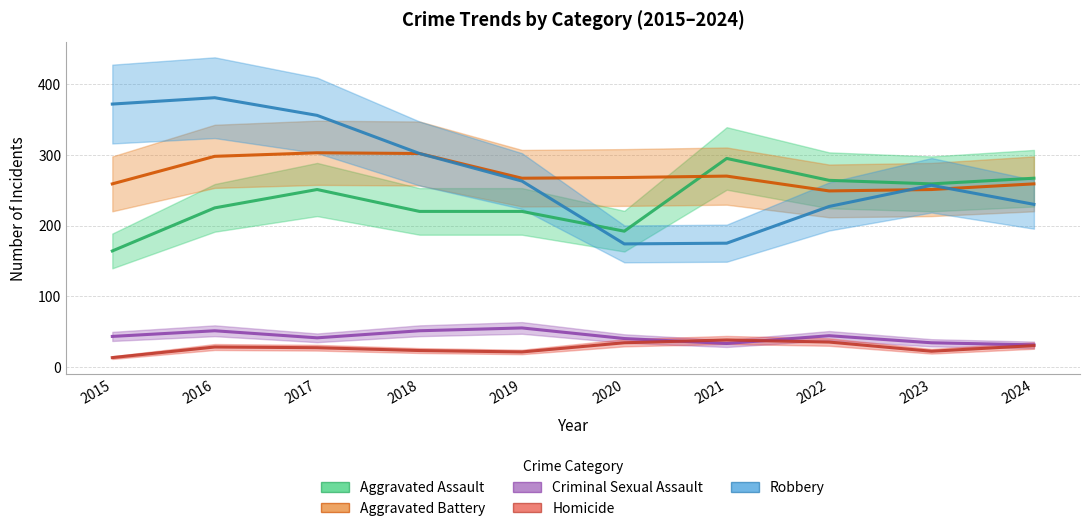

What is the spread (max minus min) of values at 2018?

279